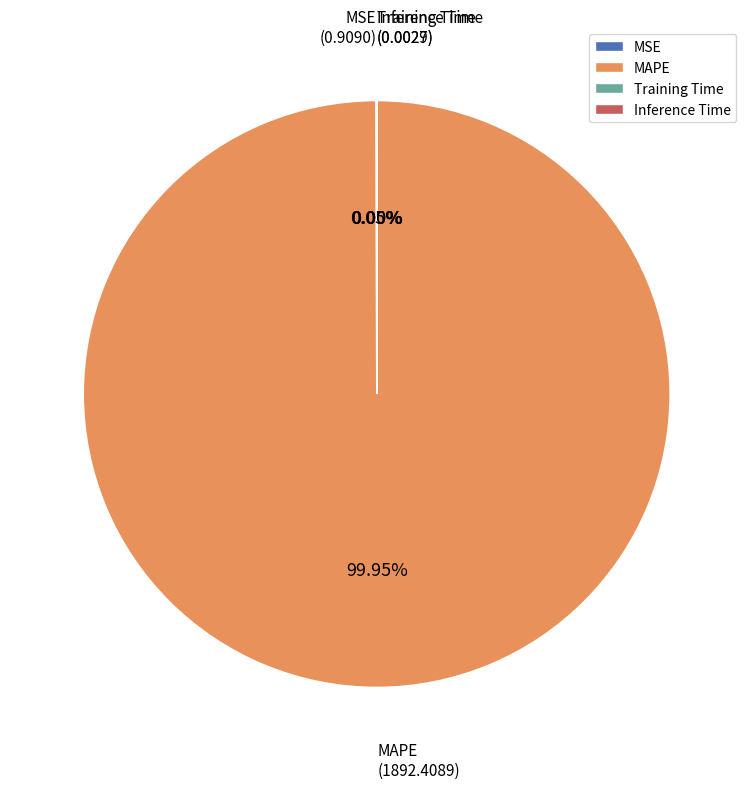

Does any single category account for the majority?

Yes